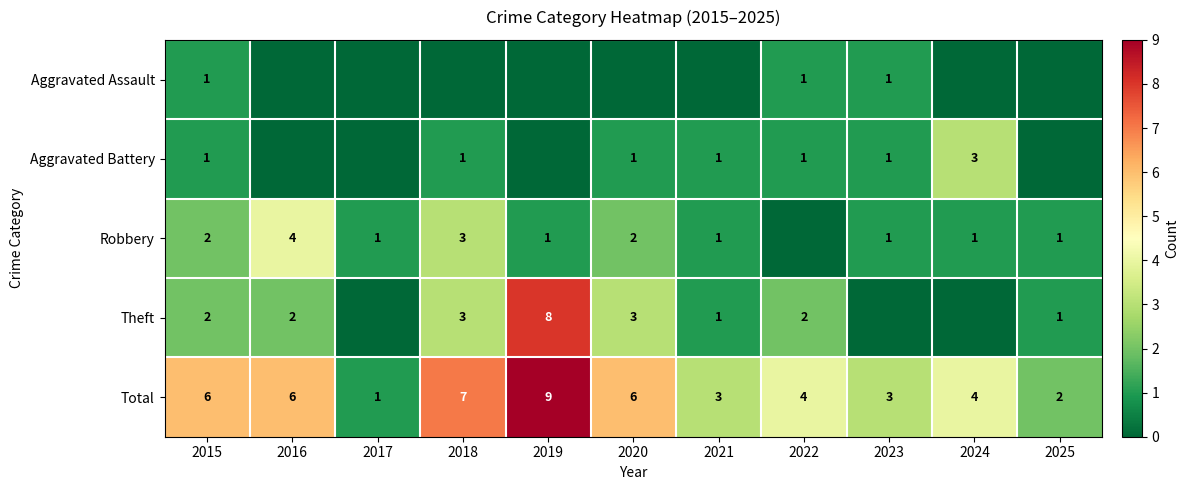

What is the difference between the maximum and minimum values in the Total series?

8